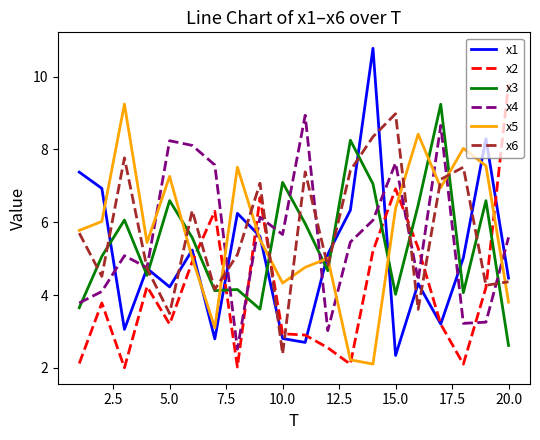

What is the maximum value shown in the chart?

10.8